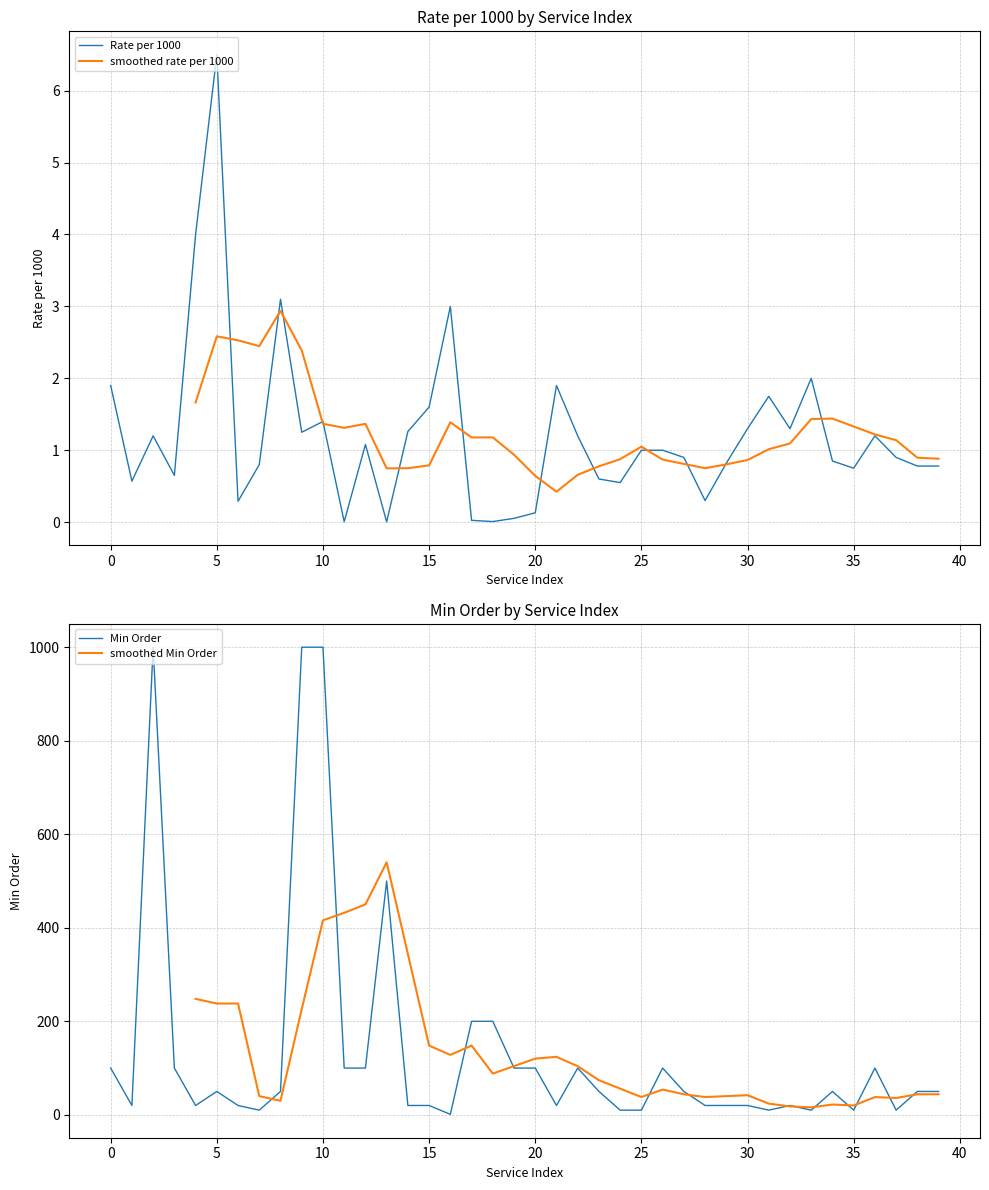

Which series ends up on top after the final intersection of Min Order (scaled) and Rate per 1000?

Min Order (scaled)